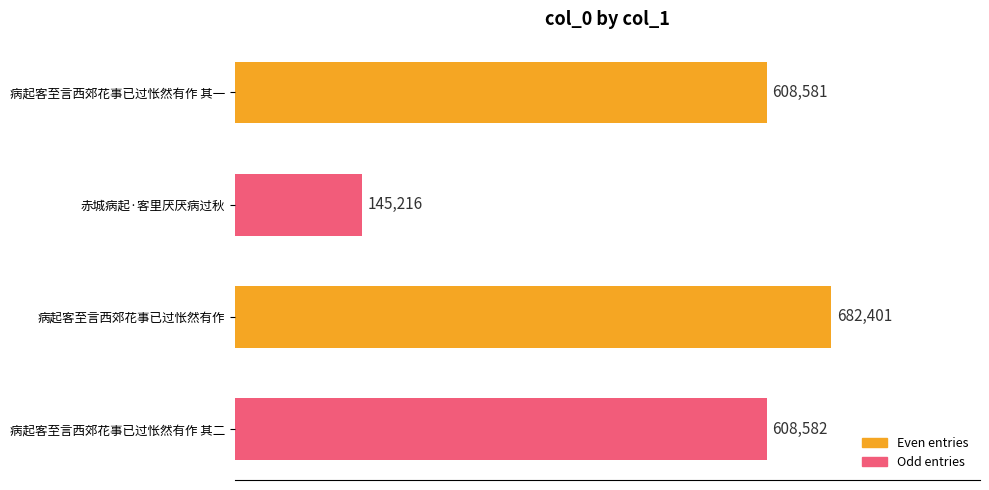

What is the change in value from 病起客至言西郊花事已过怅然有作 to 病起客至言西郊花事已过怅然有作 其二?

-73819